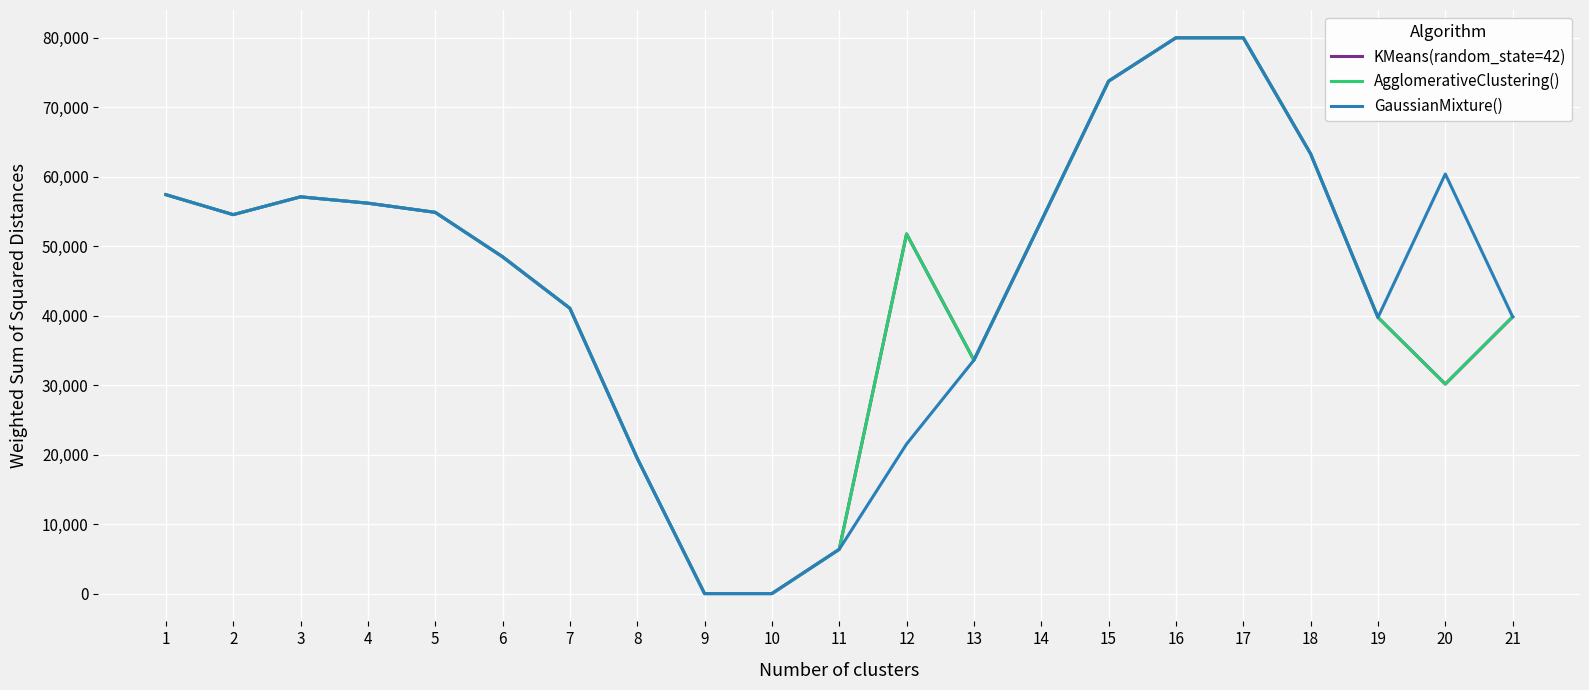

True or false: GaussianMixture() and KMeans(random_state=42) cross at least once.

False